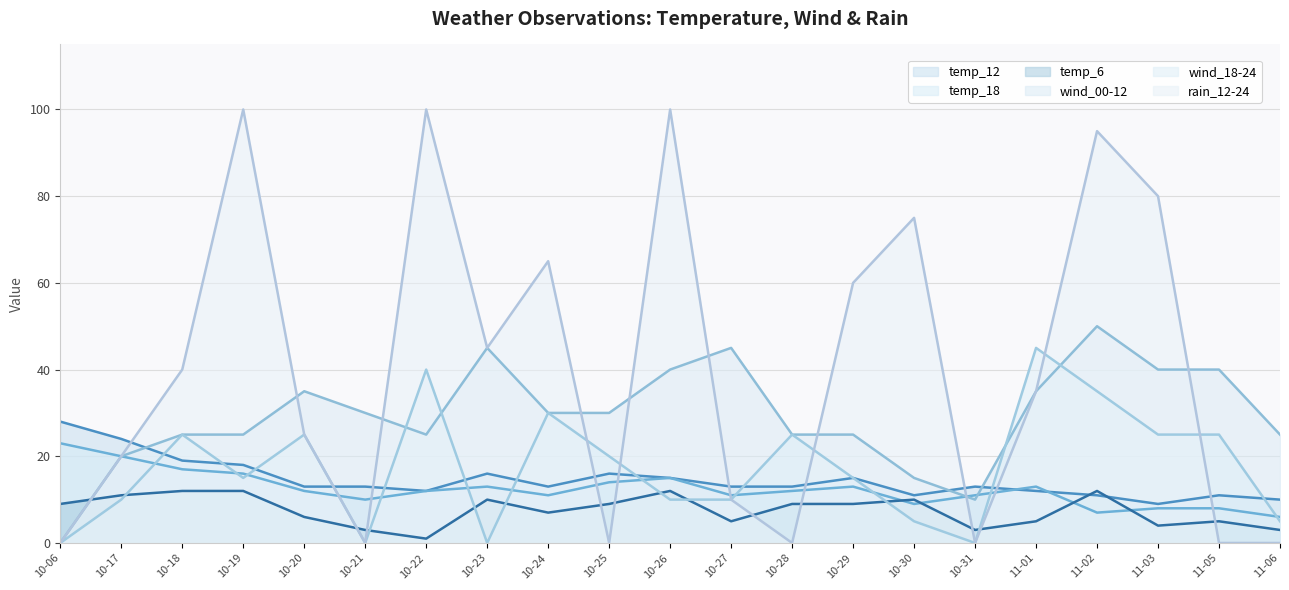

How many intersections are there between temp_18 and temp_6?

4